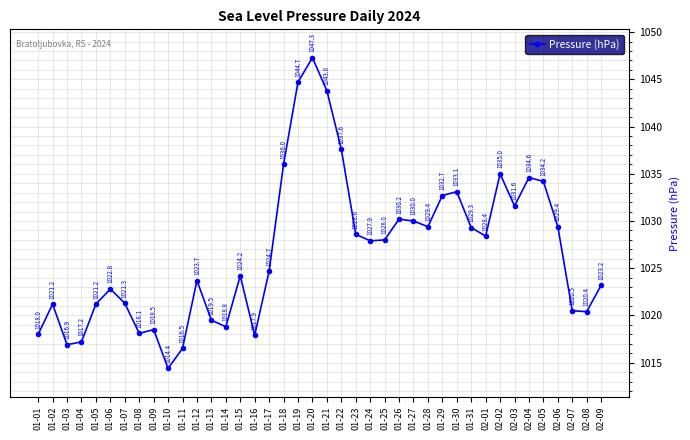

Which category has the lowest value across all series?

01-10